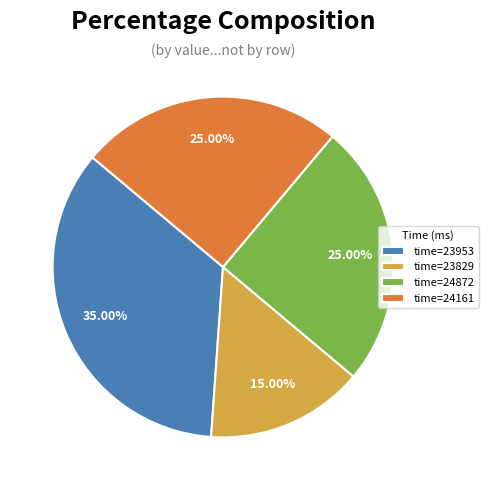

What is the ratio of the value at time=24872 to the value at time=23953?

0.7